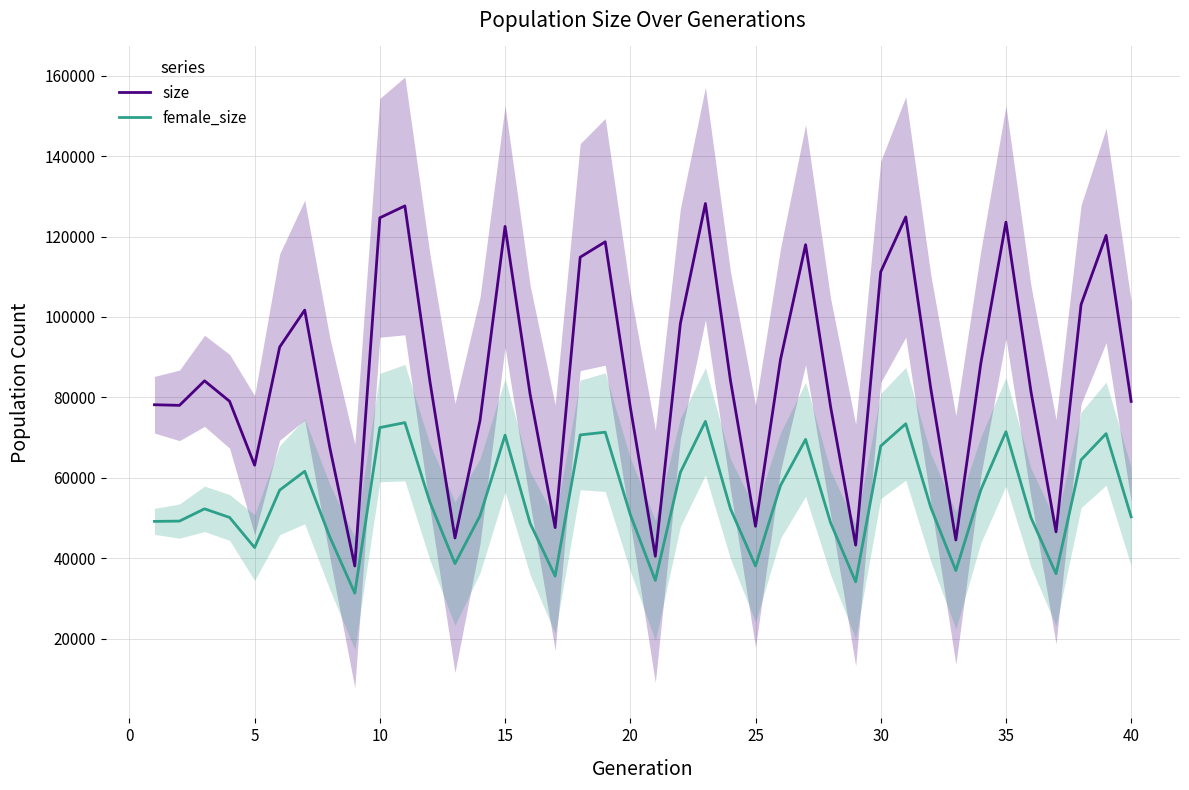

True or false: female_size and size intersect in this chart.

False